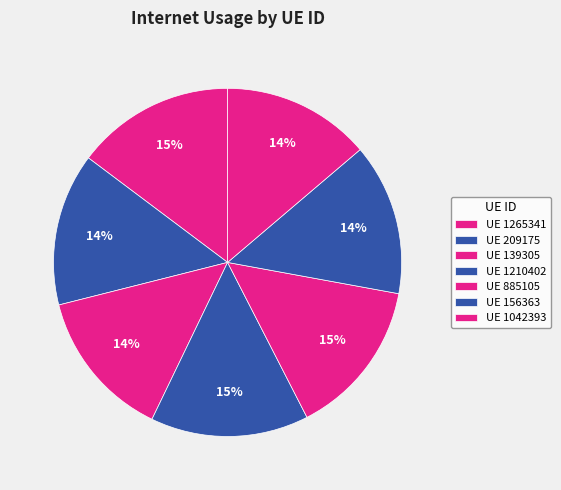

How many slices are in this pie chart?

7